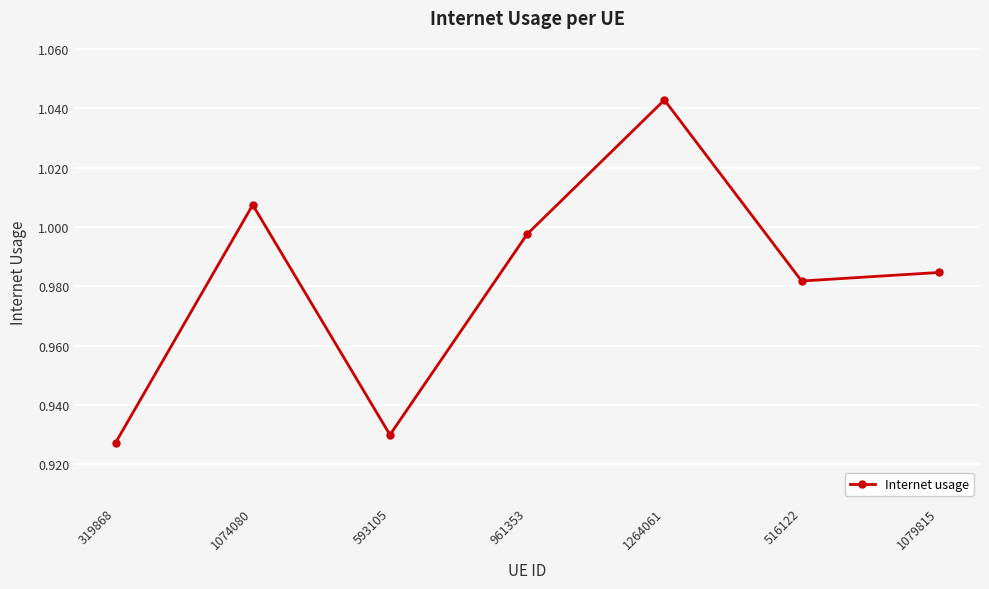

Rank the categories by value from highest to lowest.

1264061, 1074080, 961353, 1079815, 516122, 593105, 319868